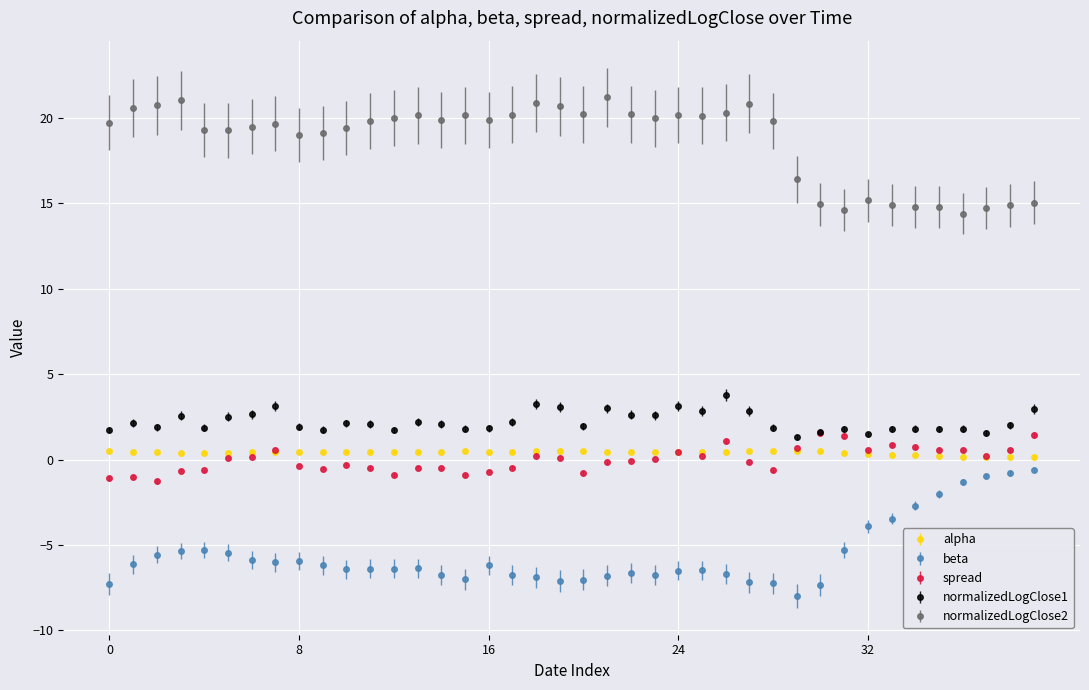

What is the smallest value displayed?

-8.0